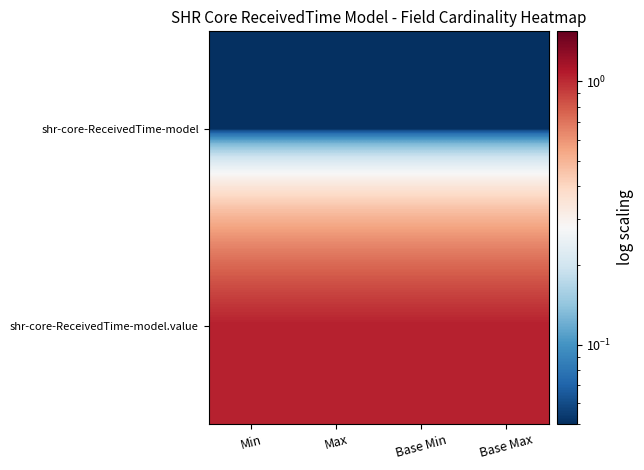

Which has a higher value, Max or Base Min?

Max